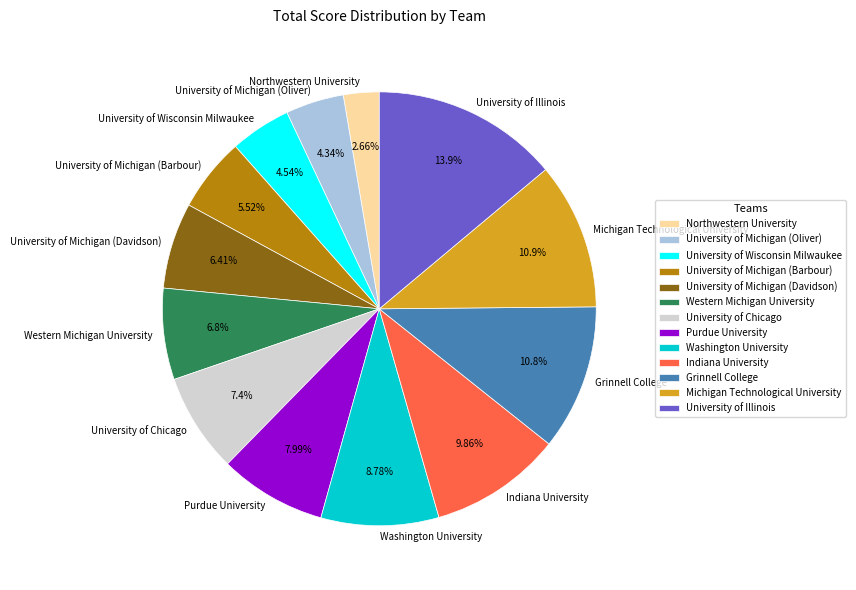

How many slices are in this pie chart?

13